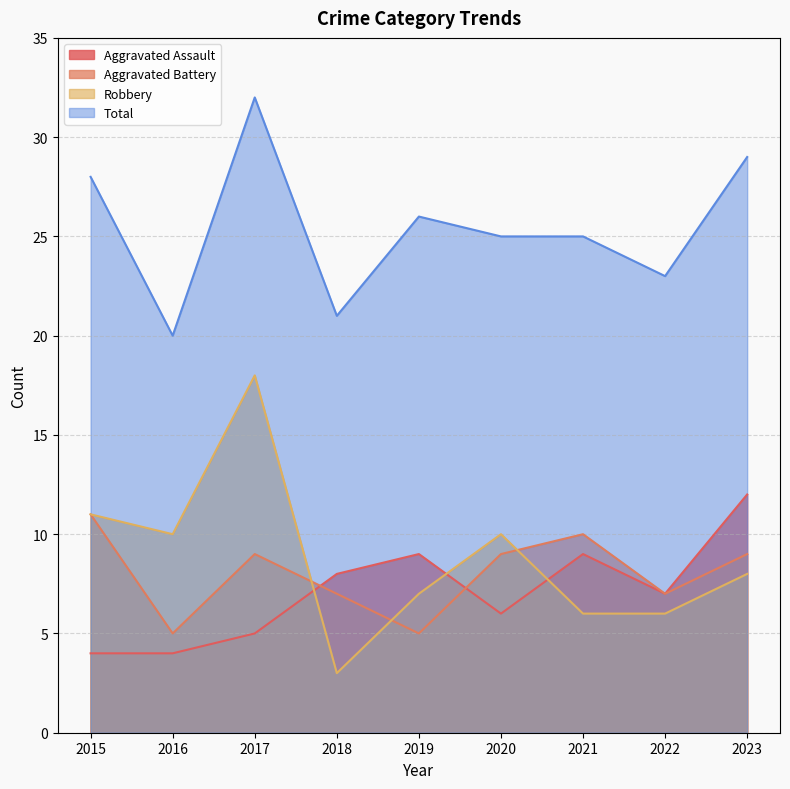

At which label is Robbery closest to 10?

2016